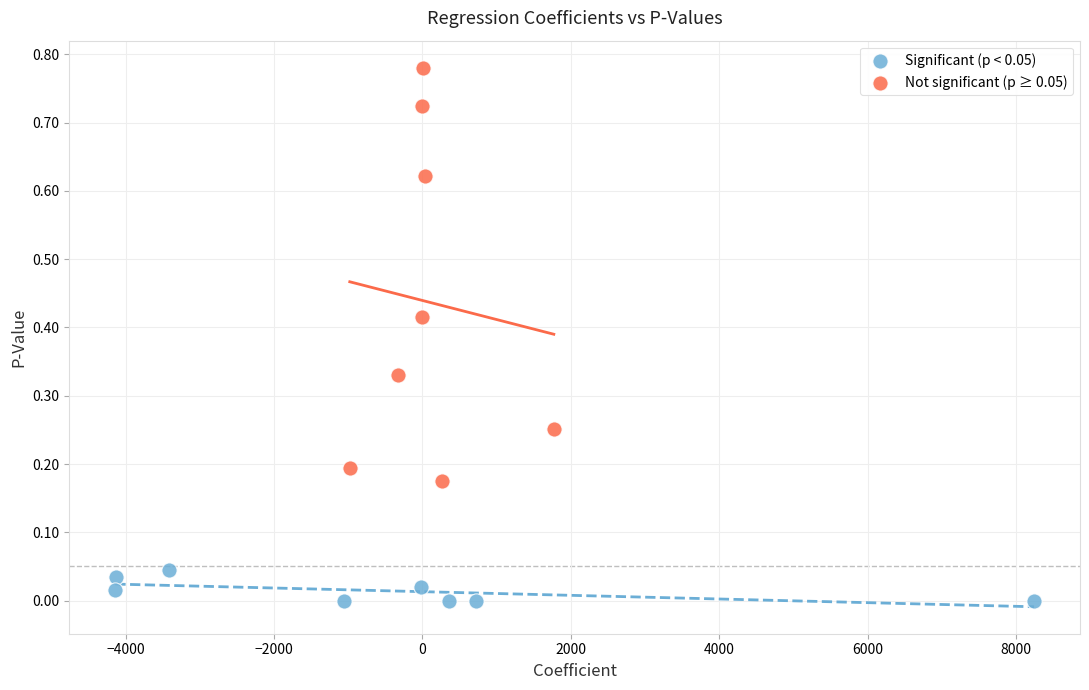

Which series has the largest Y range (max minus min)?

Not significant (p ≥ 0.05)